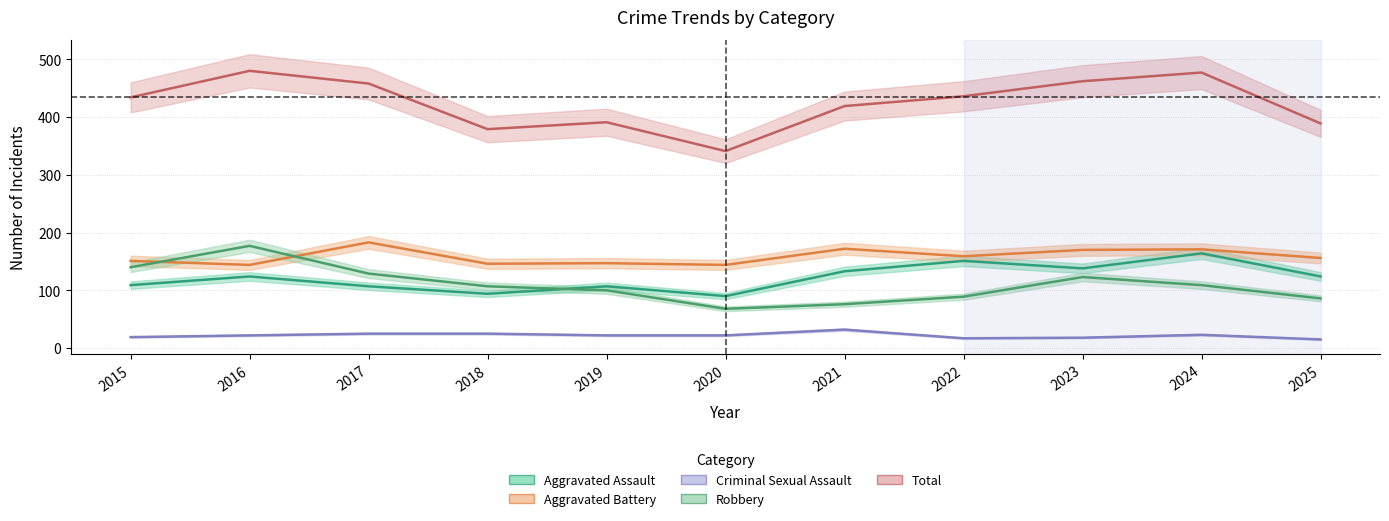

What is the difference between the second highest and second lowest values in the Total series?

98